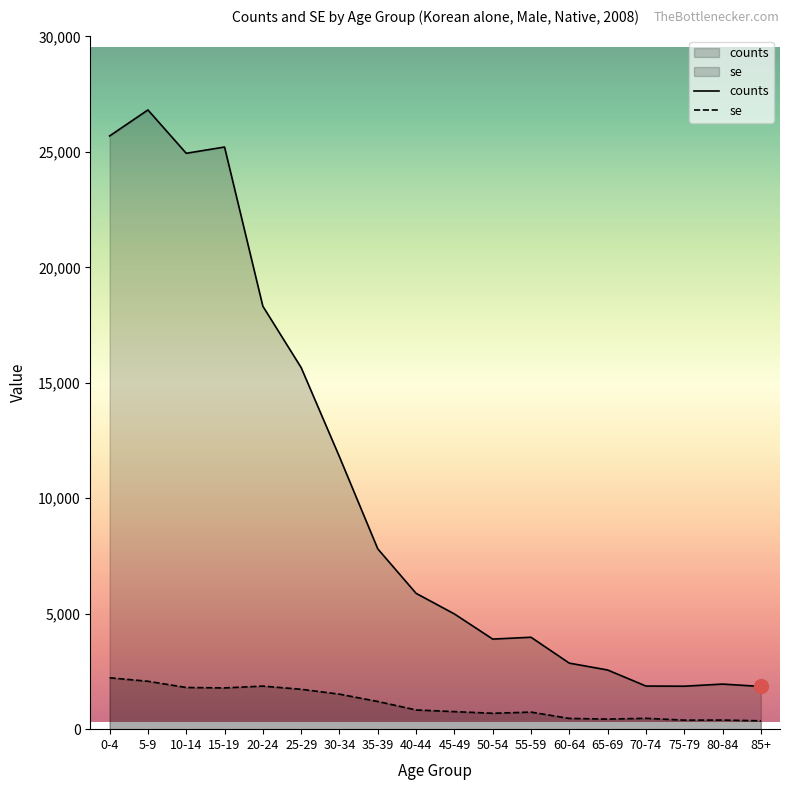

Reading left to right, what are all the values shown in this chart?

counts: 0-4=25693.0	5-9=26819.0	10-14=24942.0	15-19=25213.0	20-24=18318.0	25-29=15660.0	30-34=11795.0	35-39=7809.0	40-44=5883.0	45-49=4991.0	50-54=3902.0	55-59=3981.0	60-64=2860.0	65-69=2563.0	70-74=1868.0	75-79=1861.0	80-84=1953.0	85+=1850.0
se: 0-4=2225.9	5-9=2074.3	10-14=1804.5	15-19=1786.6	20-24=1864.7	25-29=1728.1	30-34=1516.1	35-39=1199.1	40-44=831.7	45-49=759.8	50-54=688.7	55-59=738.5	60-64=465.6	65-69=436.5	70-74=470.0	75-79=391.0	80-84=393.7	85+=362.3